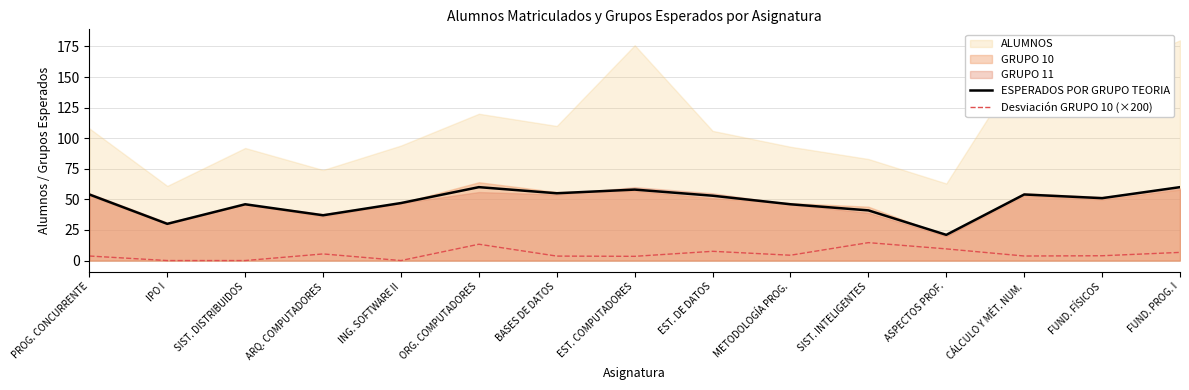

Is the value of Desviación GRUPO 10 (×200) at ING. SOFTWARE II greater than the value of ESPERADOS POR GRUPO TEORIA at EST. DE DATOS?

No